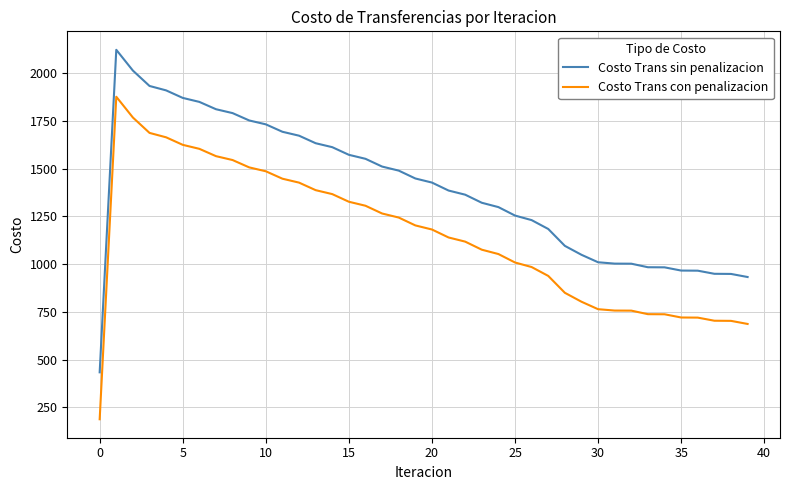

What is the difference between the maximum and minimum values in the Costo Trans sin penalizacion series?

1688.1